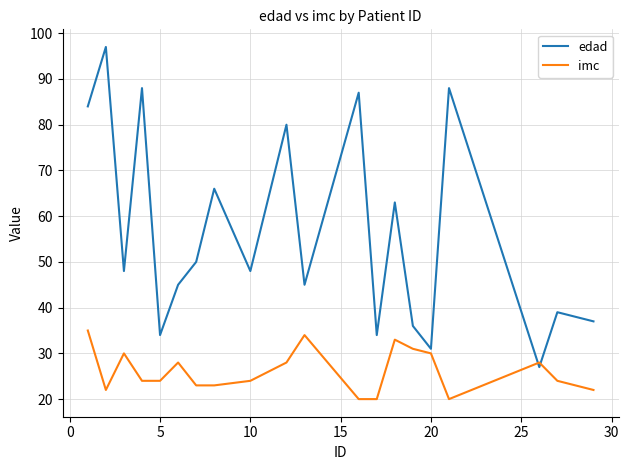

True or false: imc and edad cross at least once.

True